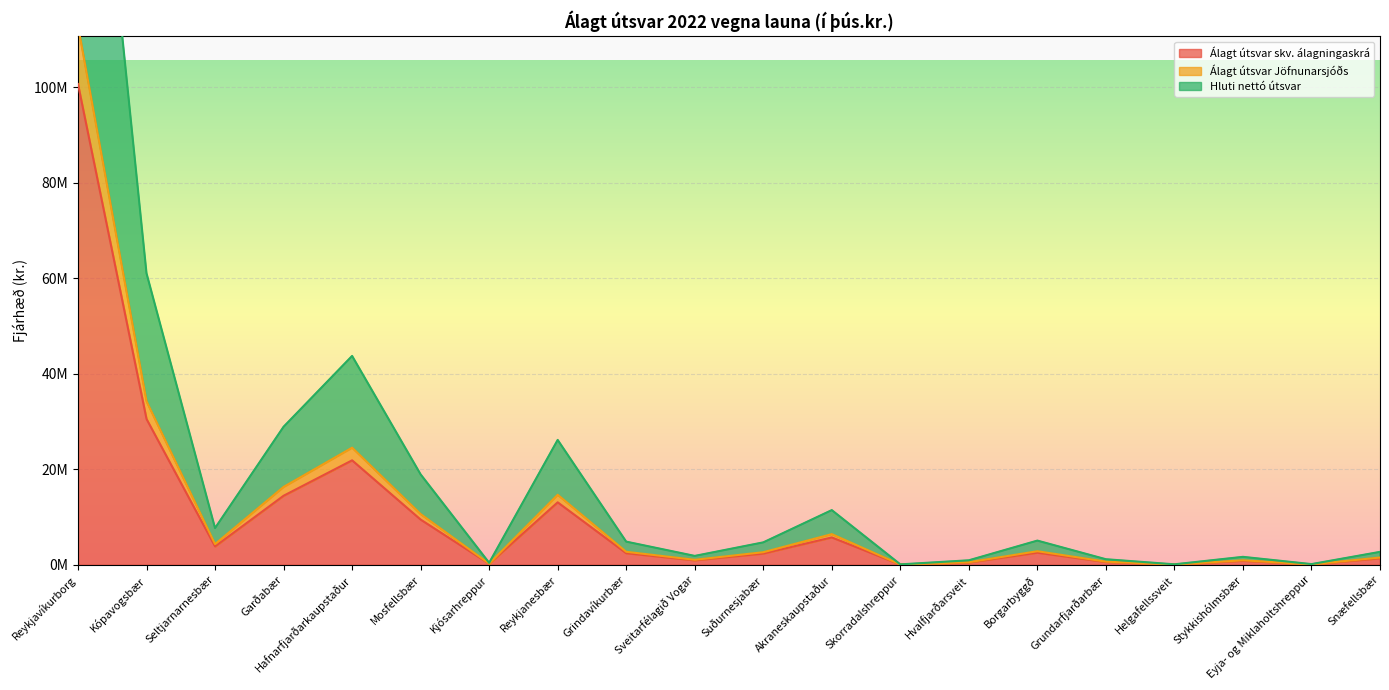

The value of Álagt útsvar Jöfnunarsjóðs at Snæfellsbær is 2017539.9. True or false?

False